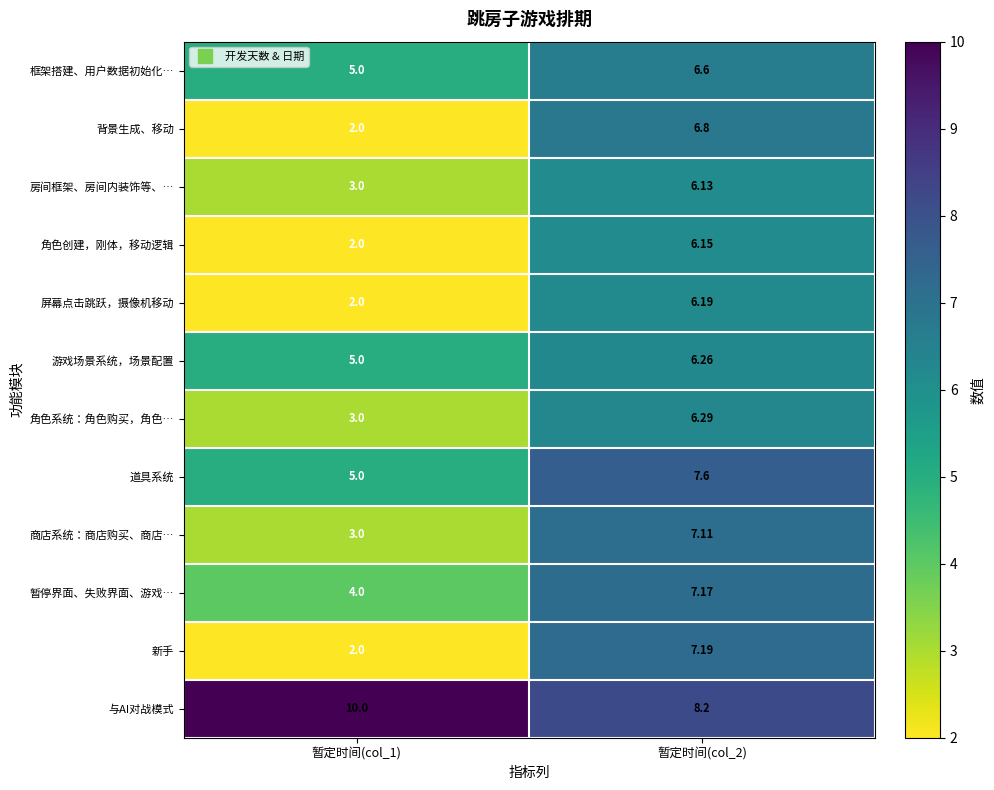

Rank the series by their maximum value, from highest to lowest.

与AI对战模式, 道具系统, 新手, 暂停界面、失败界面、游戏…, 商店系统：商店购买、商店…, 背景生成、移动, 框架搭建、用户数据初始化…, 角色系统：角色购买，角色…, 游戏场景系统，场景配置, 屏幕点击跳跃，摄像机移动, 角色创建，刚体，移动逻辑, 房间框架、房间内装饰等、…